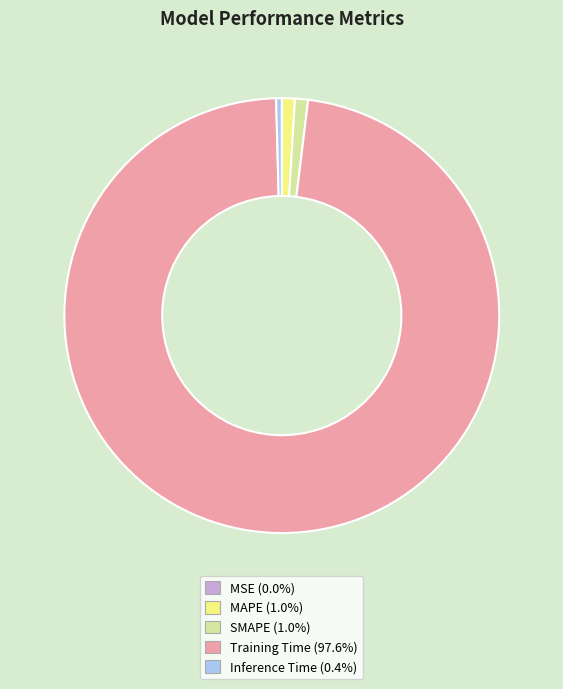

Does any single category account for the majority?

Yes